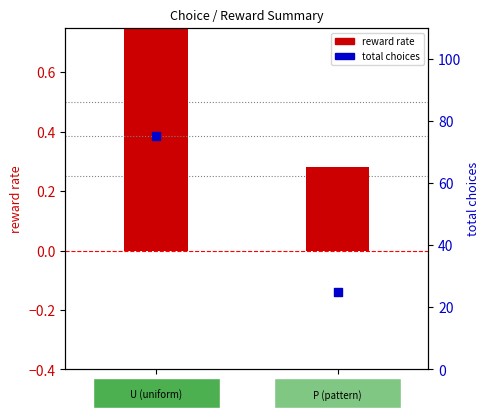

Which series contains the highest Y value?

total choices